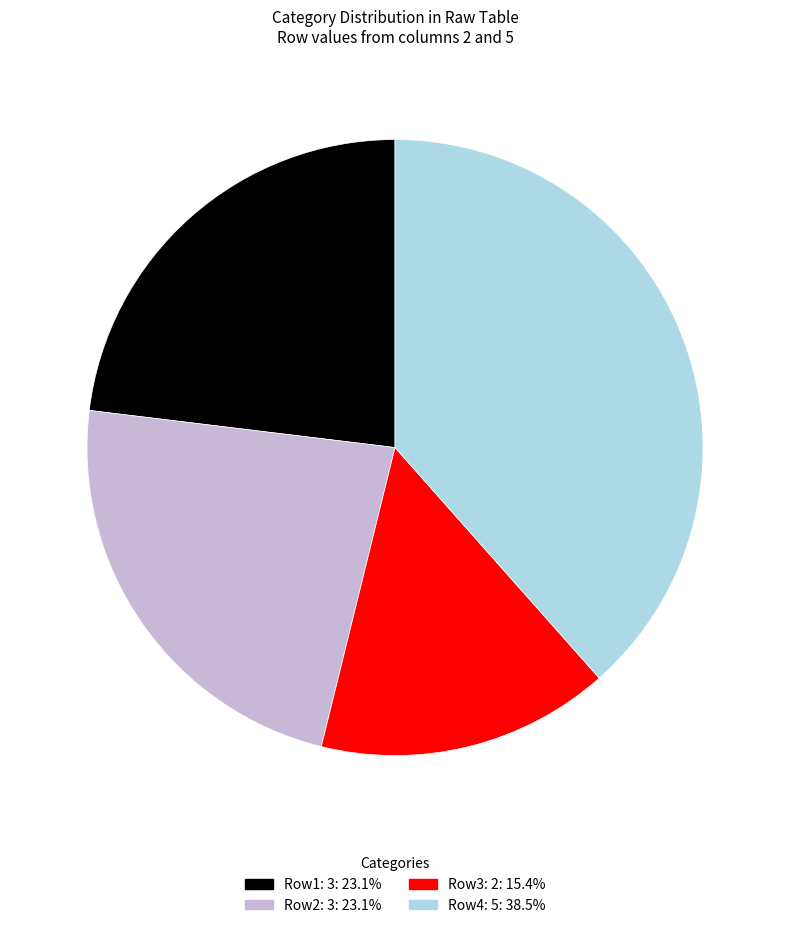

Does any single category account for the majority?

No